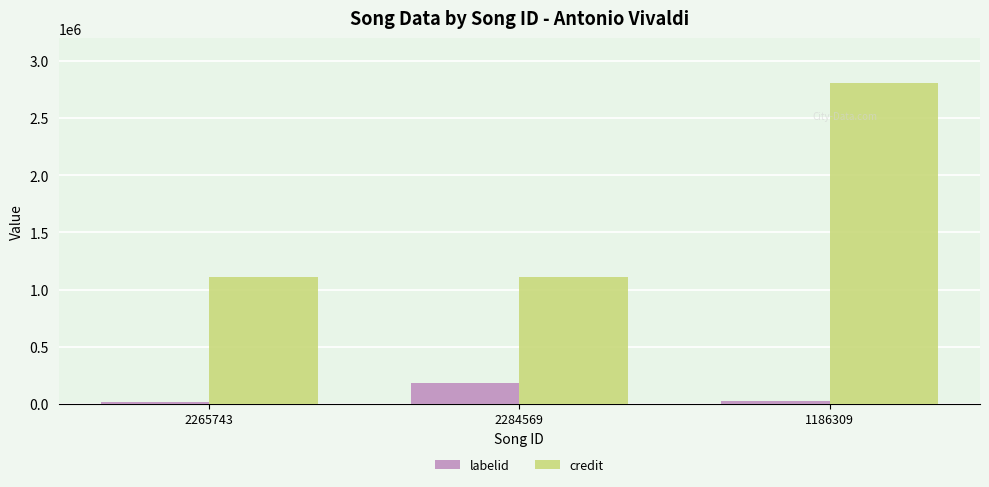

What position from the left is 1186309?

3